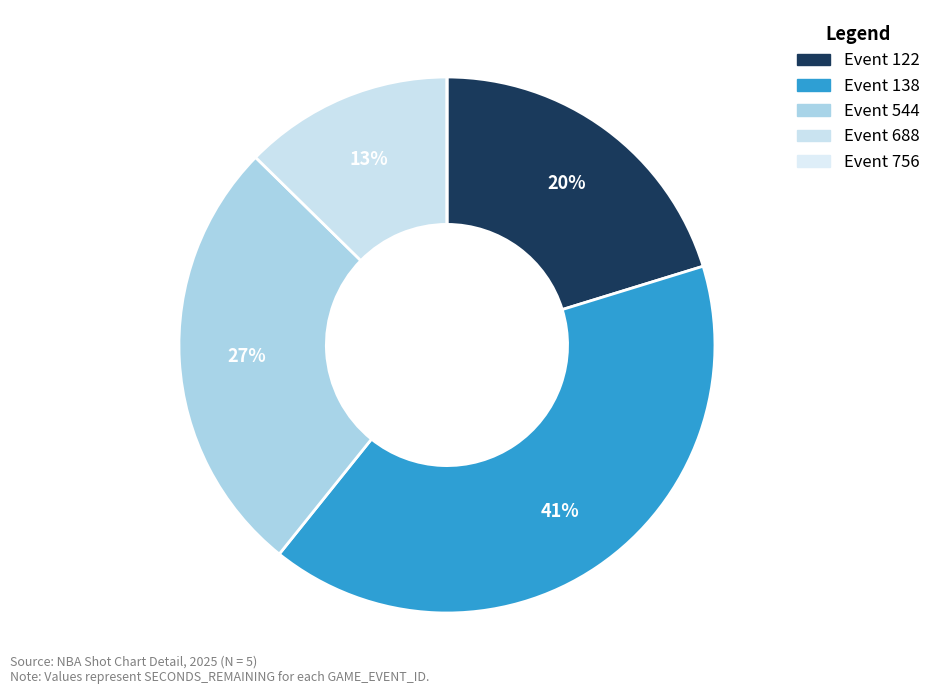

Rank the categories by value from highest to lowest.

138, 544, 122, 688, 756